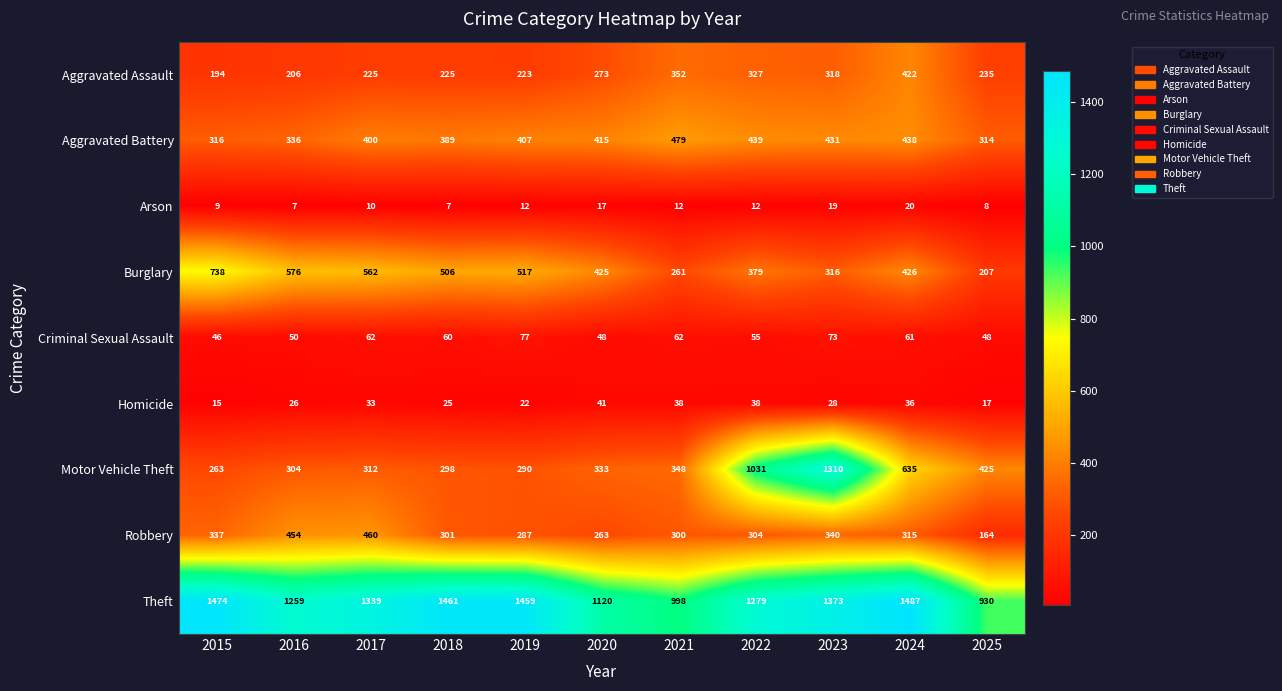

True or false: Arson has a value of 16 at 2019.

False